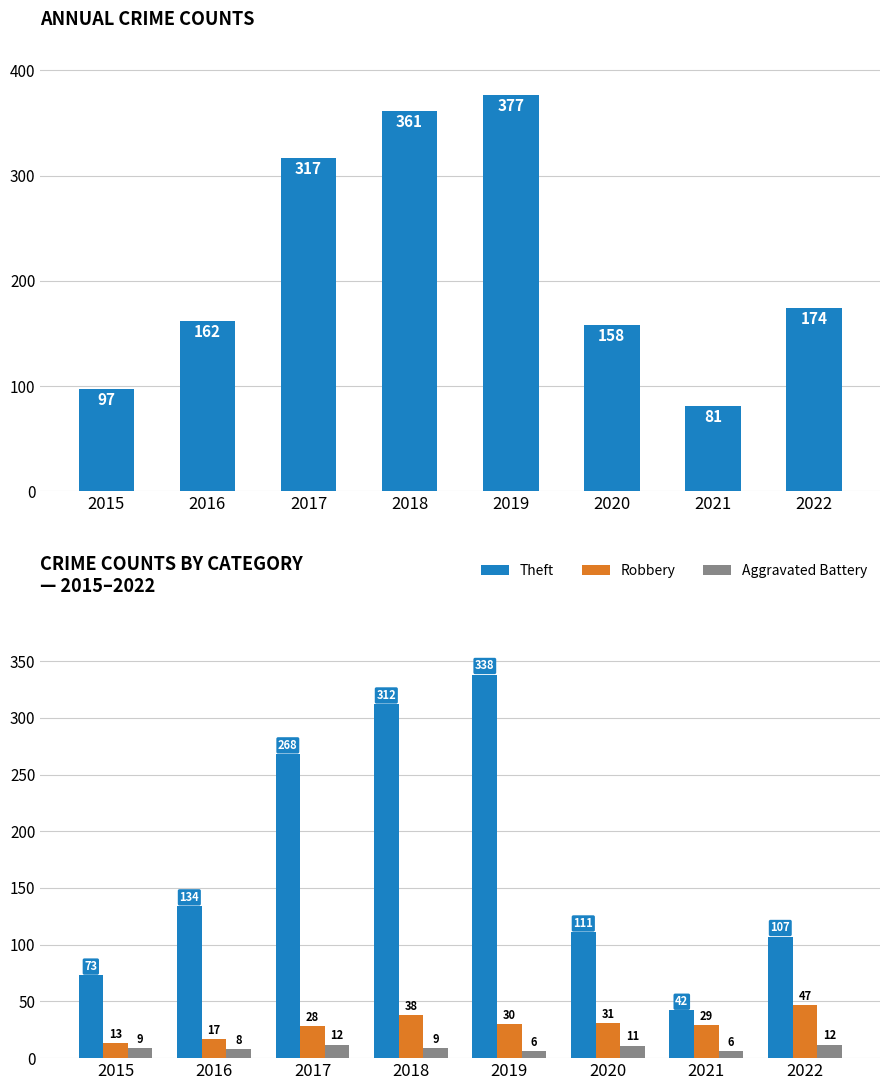

What is the difference between the maximum and minimum values in the Aggravated Battery series?

6